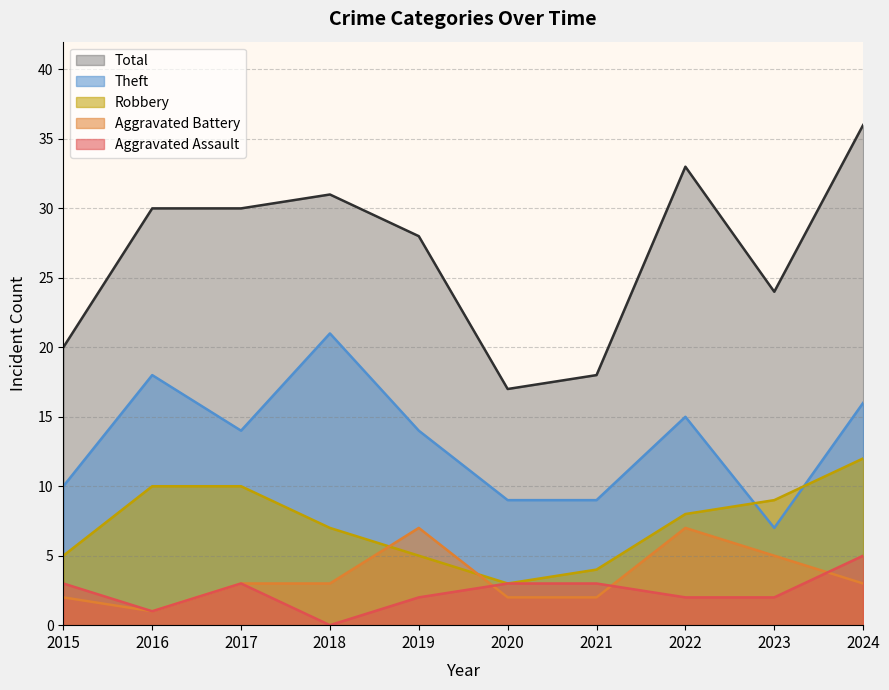

Between 2016 and 2017, which is larger?

2017